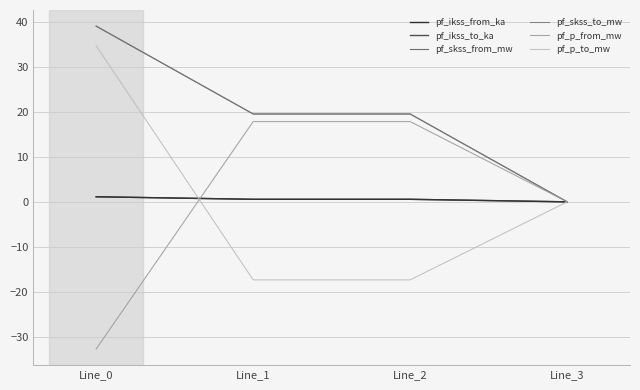

Rank the series by their maximum value, from highest to lowest.

pf_skss_from_mw, pf_skss_to_mw, pf_p_to_mw, pf_p_from_mw, pf_ikss_from_ka, pf_ikss_to_ka